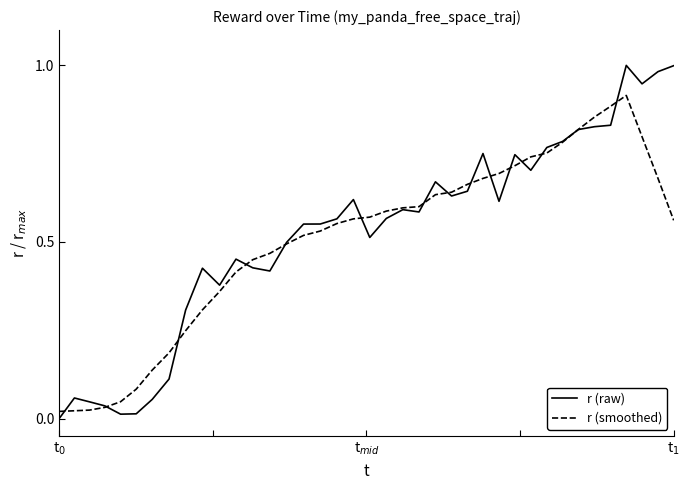

Which series has the largest range (max minus min)?

r (raw)